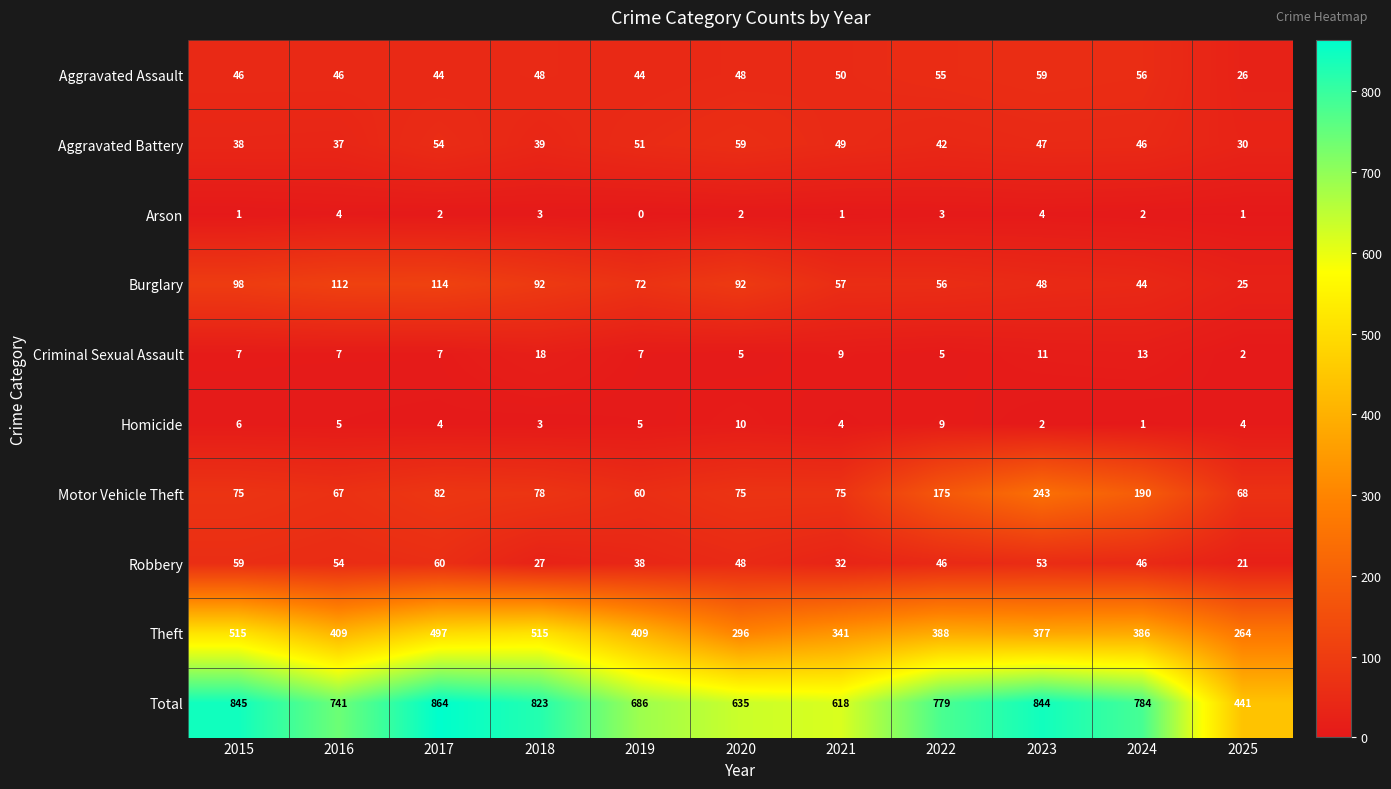

What is the difference between the Burglary values at 2025 and 2021?

32